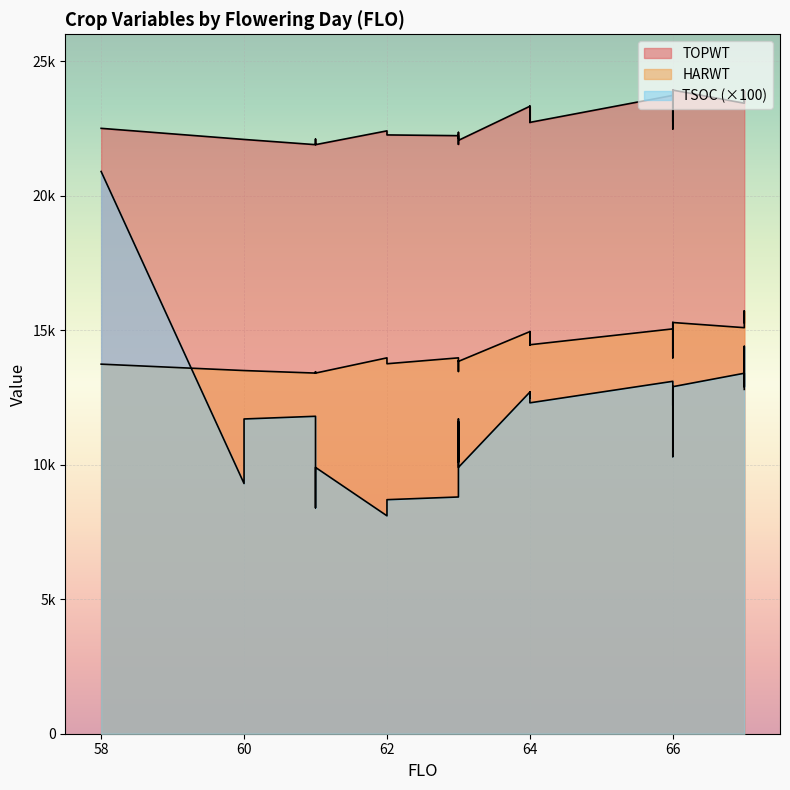

How many interior local valleys does the HARWT series have?

12